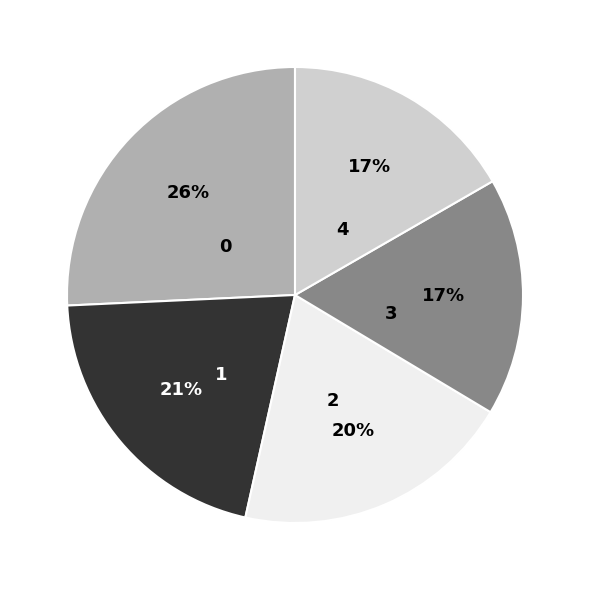

Combined, do 1 and 3 account for over 50%?

No